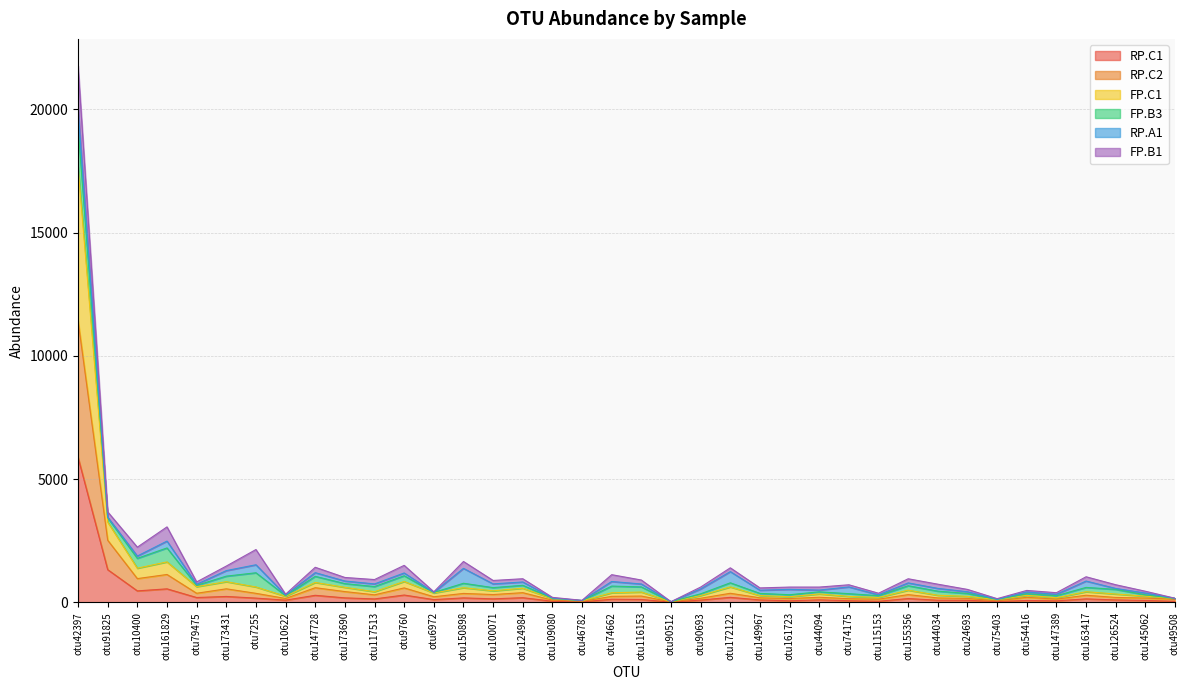

At which category is the sum across all series the highest?

otu42397